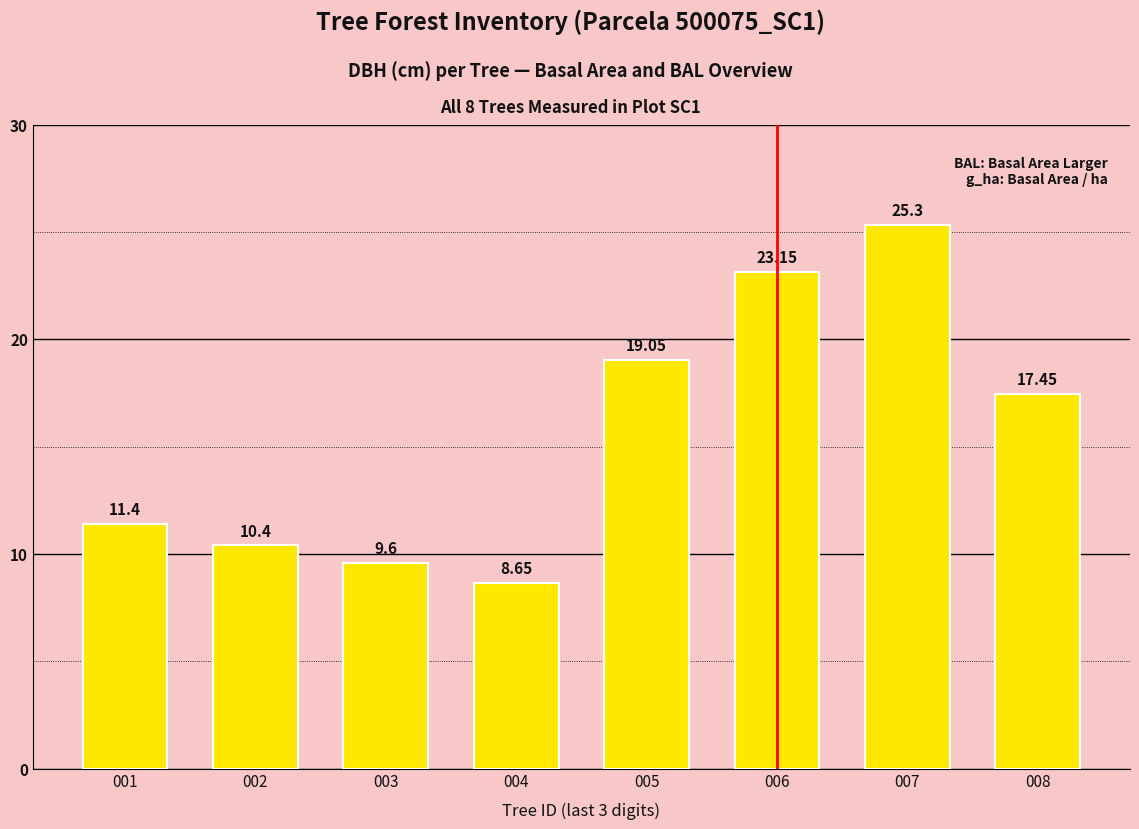

Which category has the lowest value across all series?

004